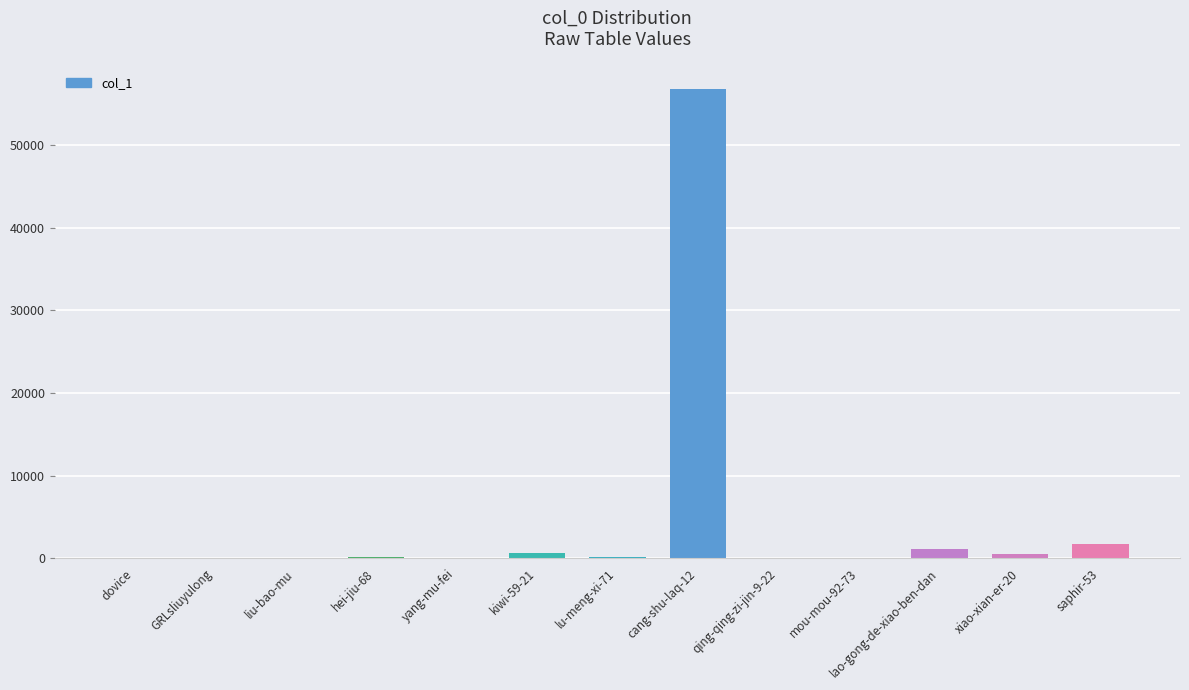

Count the number of data series in this chart.

1